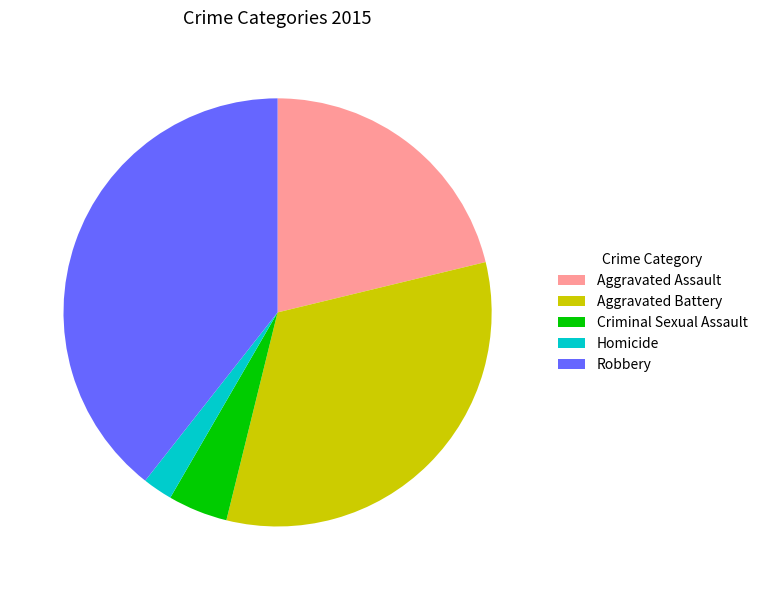

Is Aggravated Assault the majority of the pie?

No